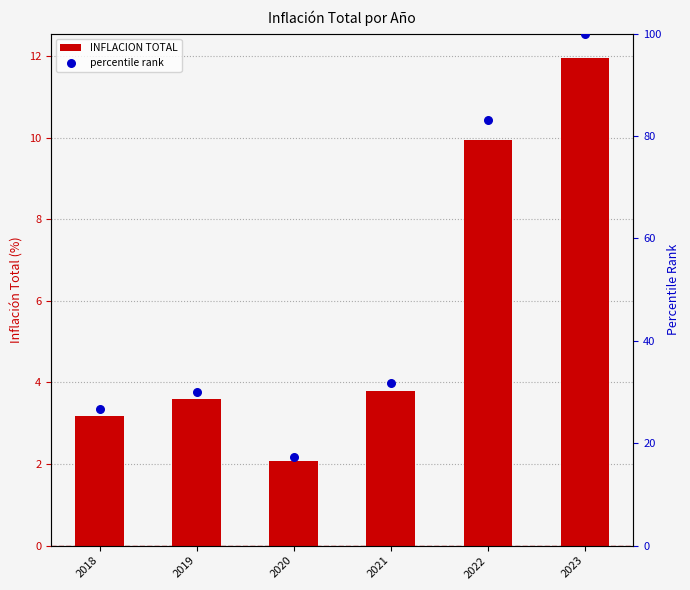

Which series has the largest Y range (max minus min)?

percentile rank